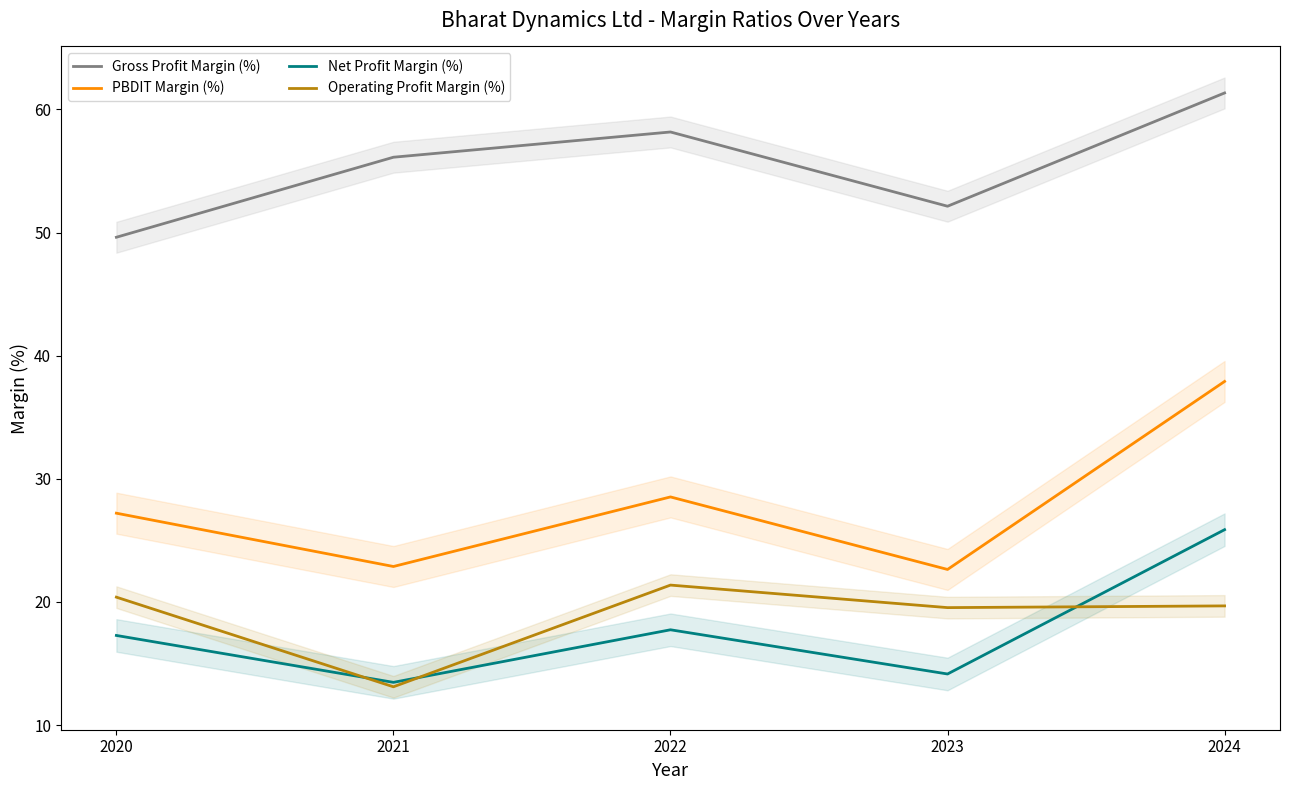

Count the number of categories in the chart.

5